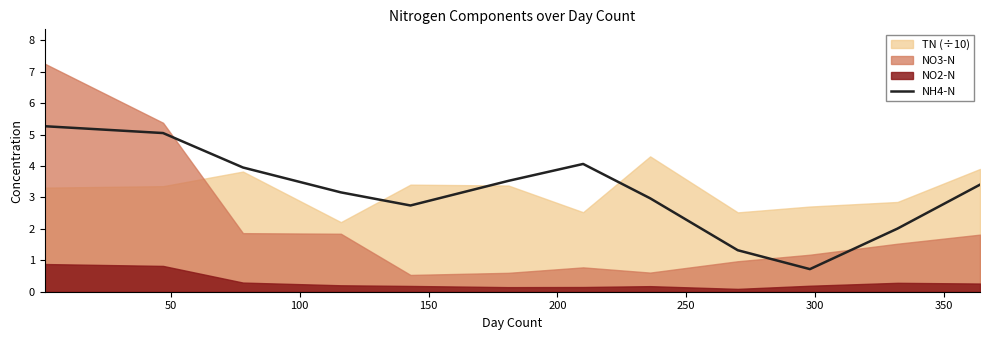

How many values are below 3?

5